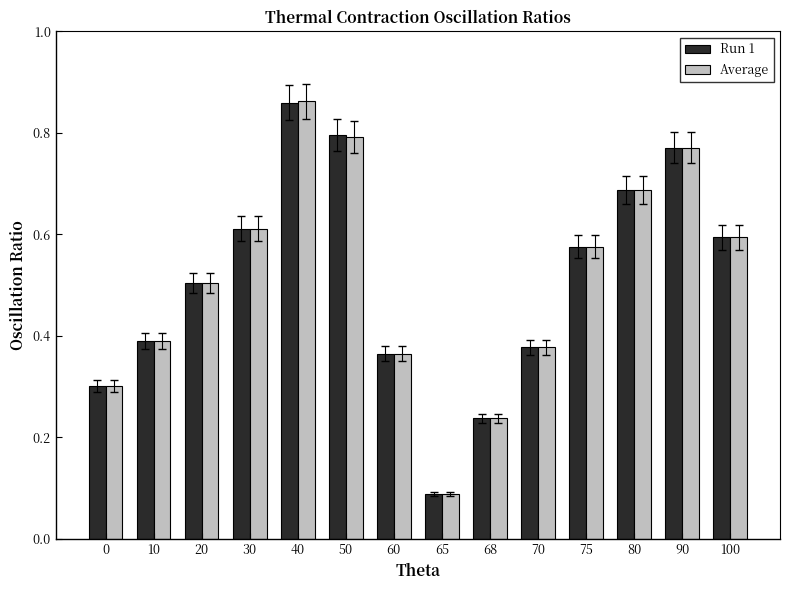

Where is Run 1 nearest to the value 0?

65